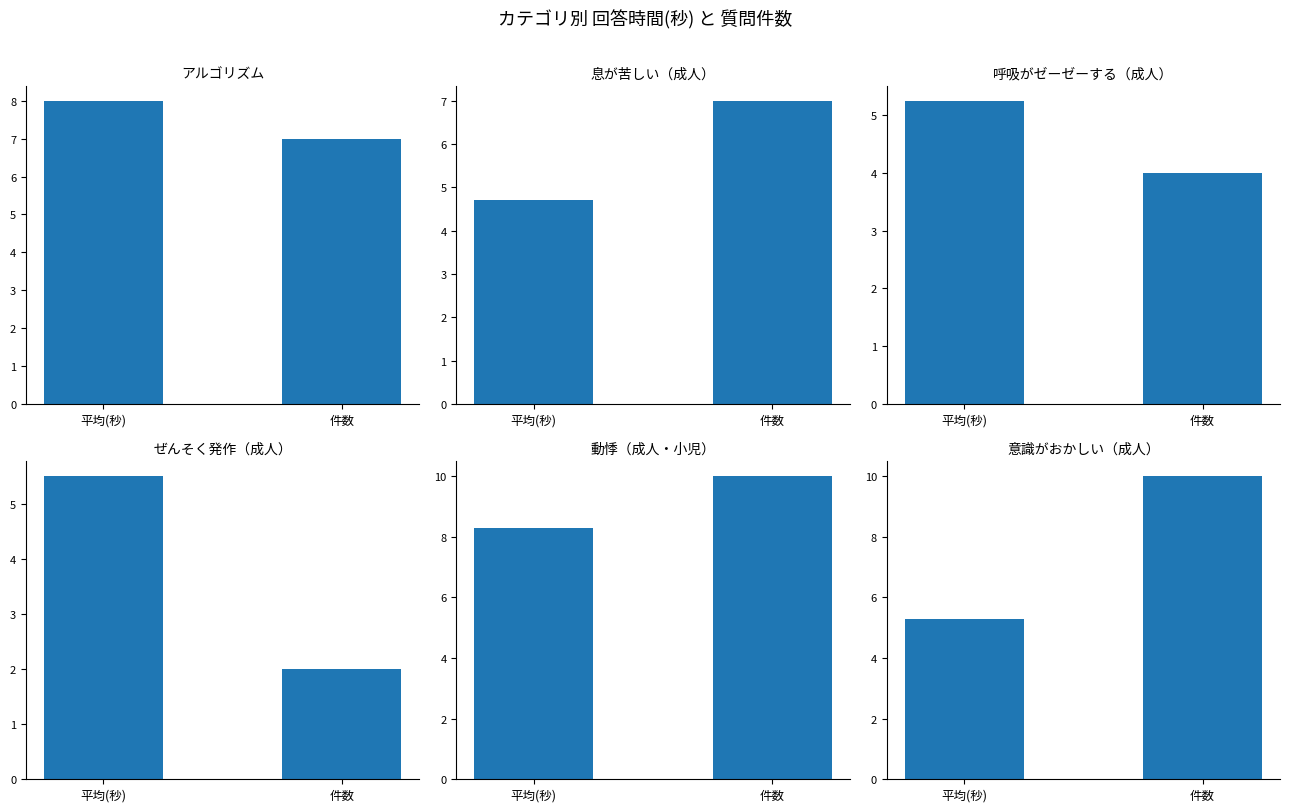

What is the sum of all 動悸（成人・小児） values?

18.3